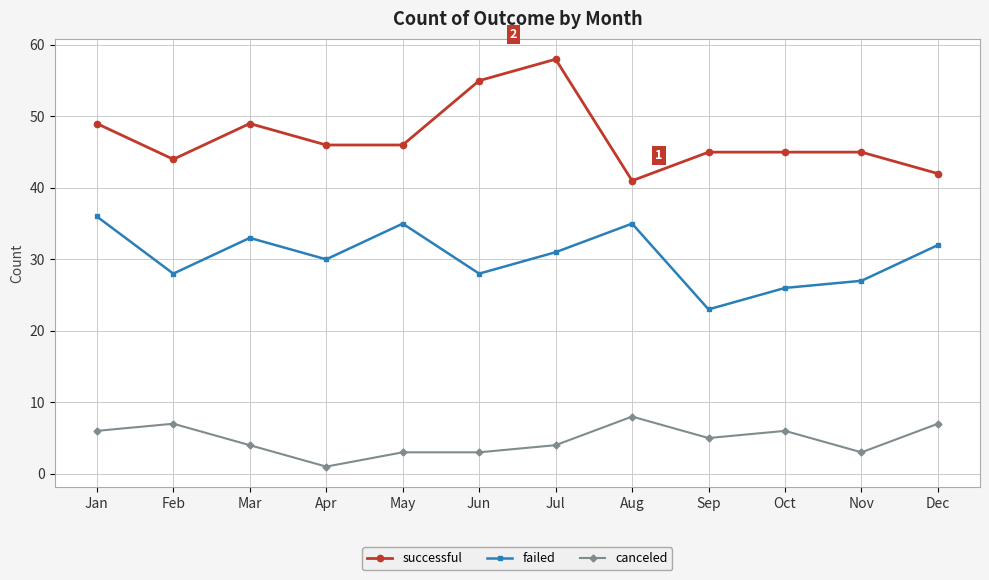

Is the value of canceled at Aug greater than the value of failed at Feb?

No